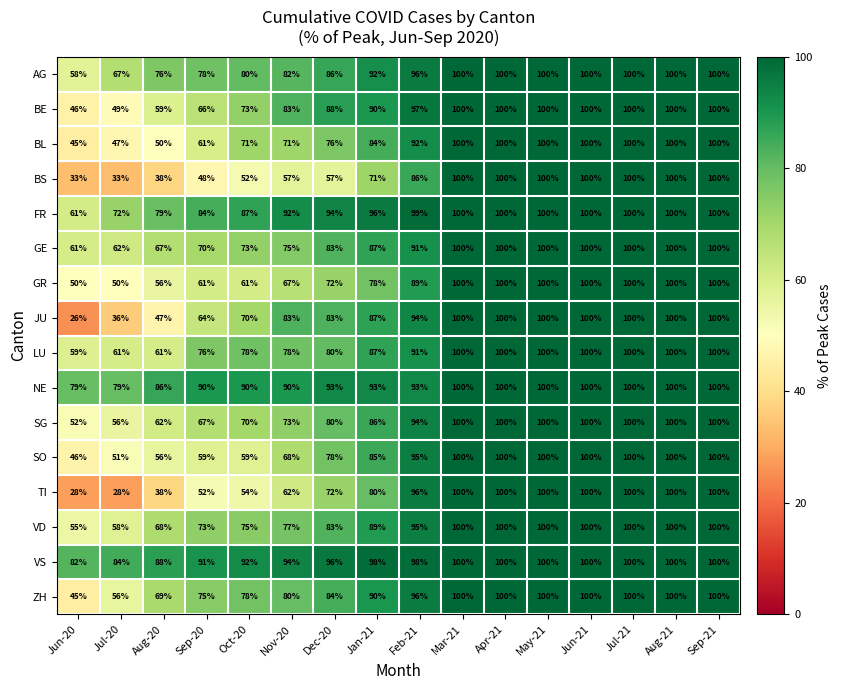

Which series has the largest range (max minus min)?

JU